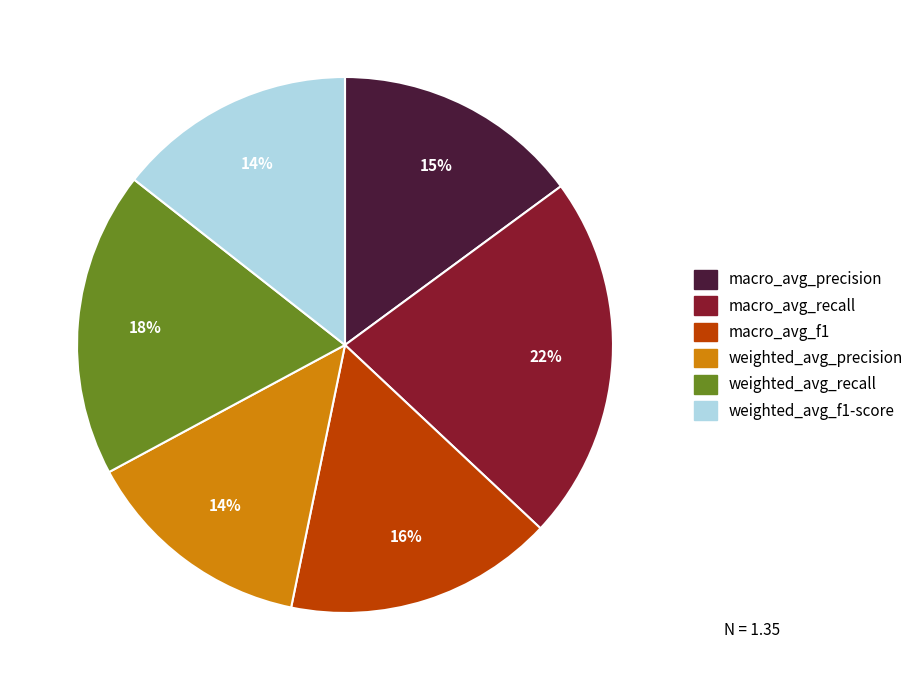

To the nearest percent, what portion does macro_avg_recall represent?

22%